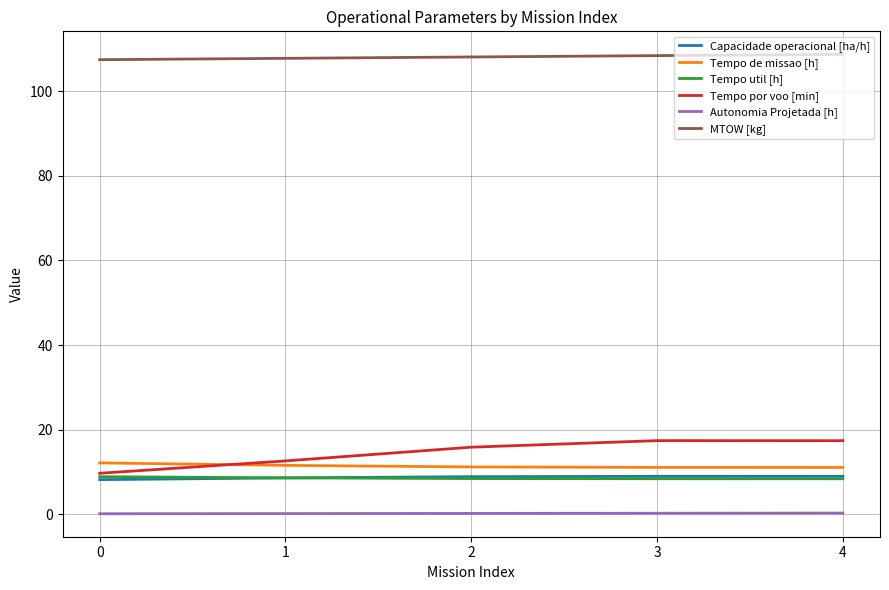

What is the maximum value for Tempo util [h]?

8.9